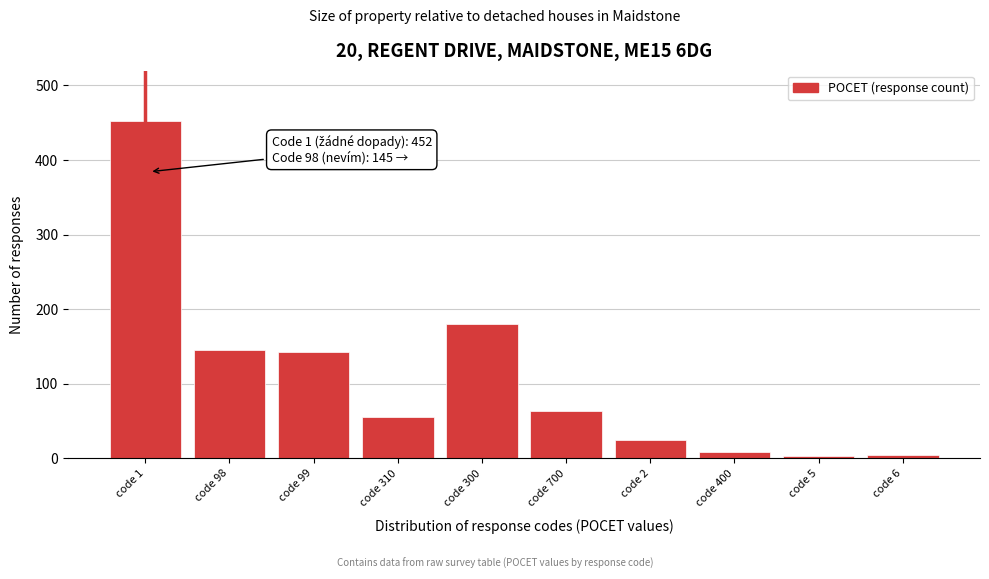

True or false: the data shows 56 at code 310.

True